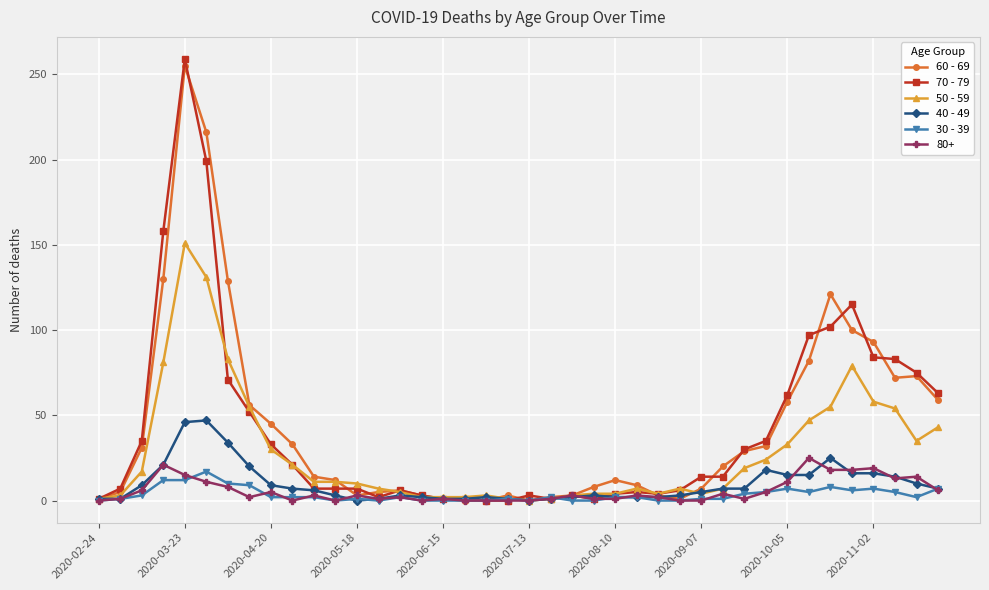

True or false: 50 - 59 has more than 1 points higher than both neighbors.

True